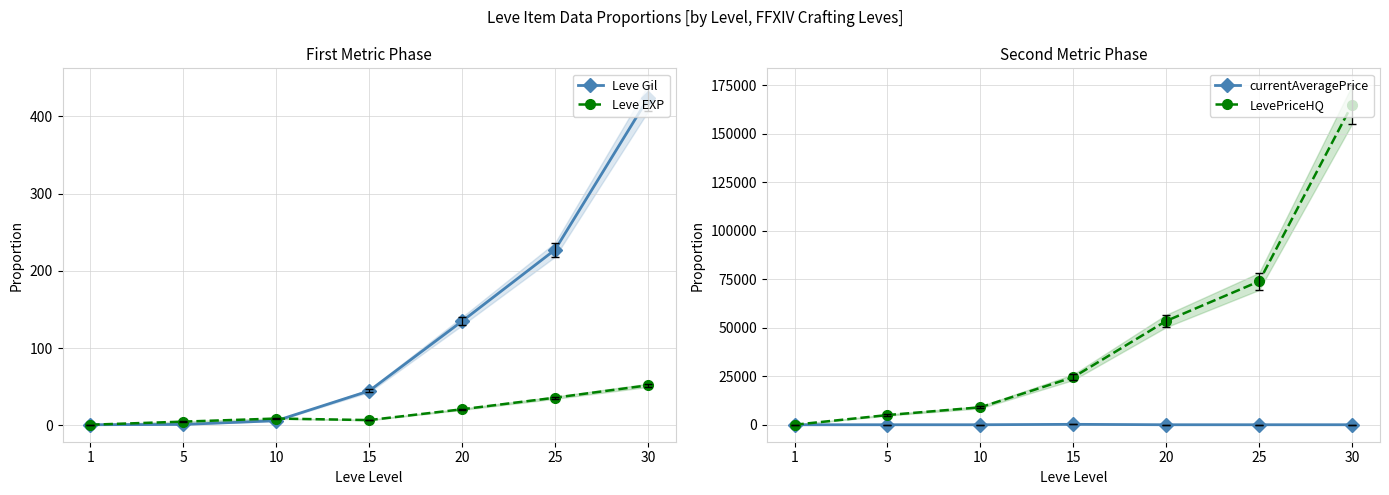

The Leve Gil series shows 32.5 at 20. True or false?

False